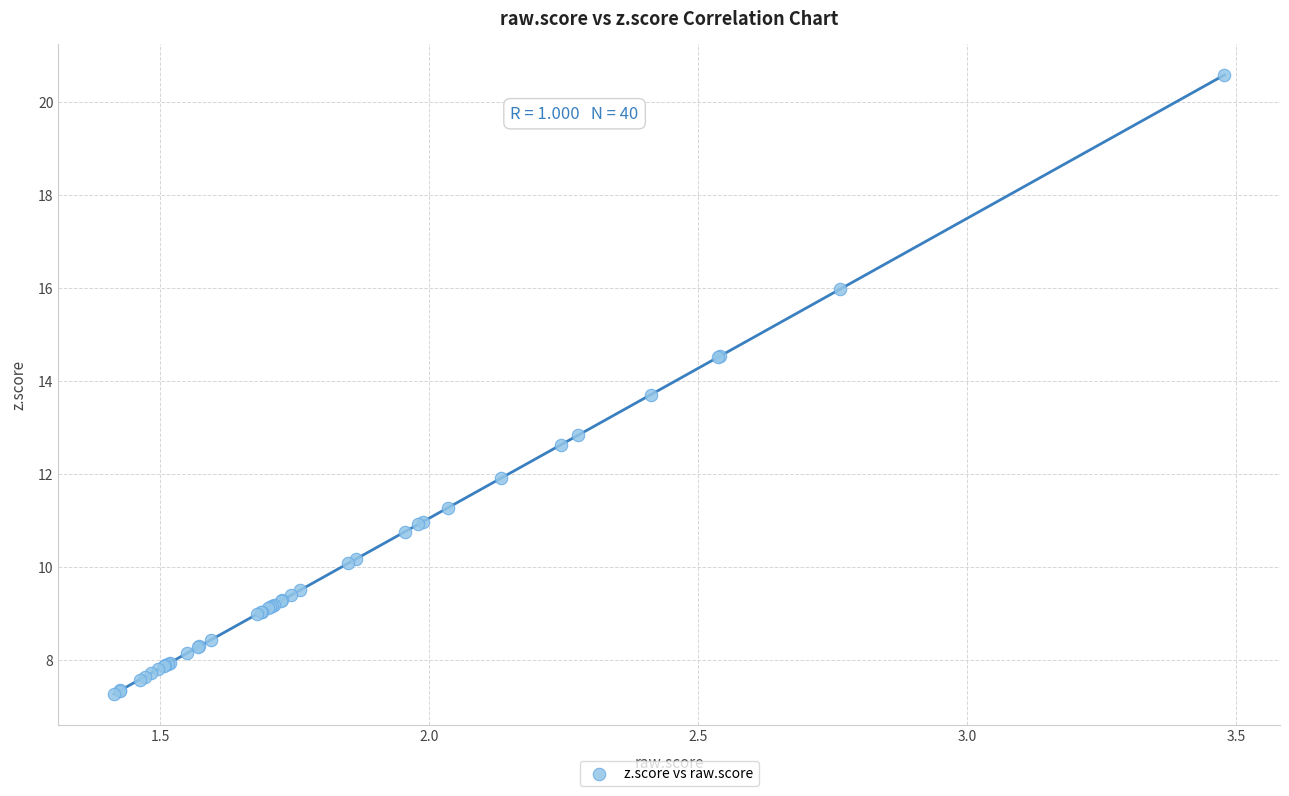

What Y value in the scatter plot is closest to 13?

12.8